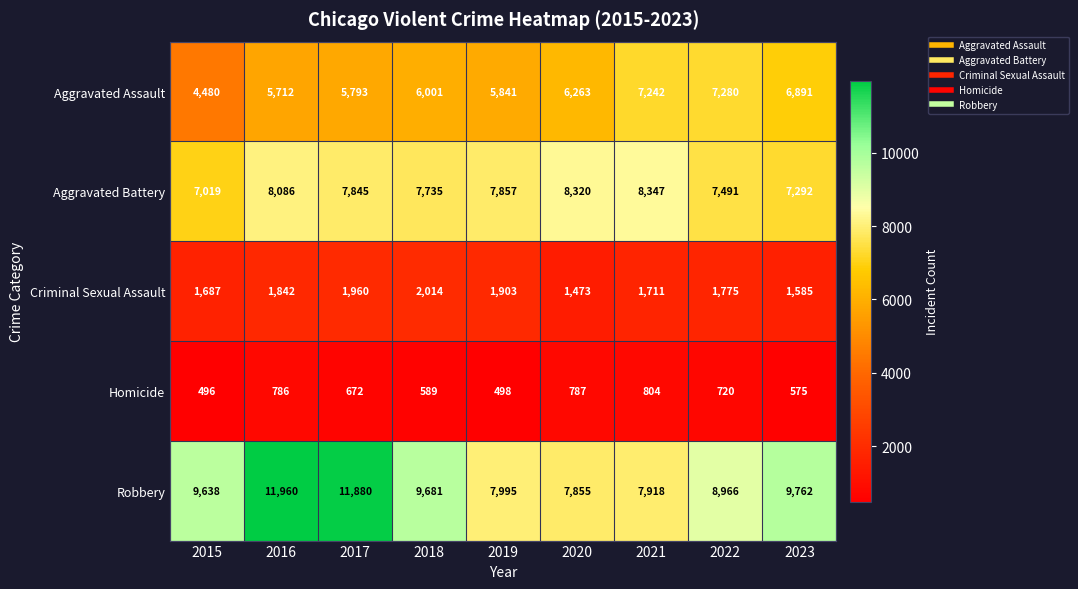

At which category does the chart reach its minimum across all series?

2015